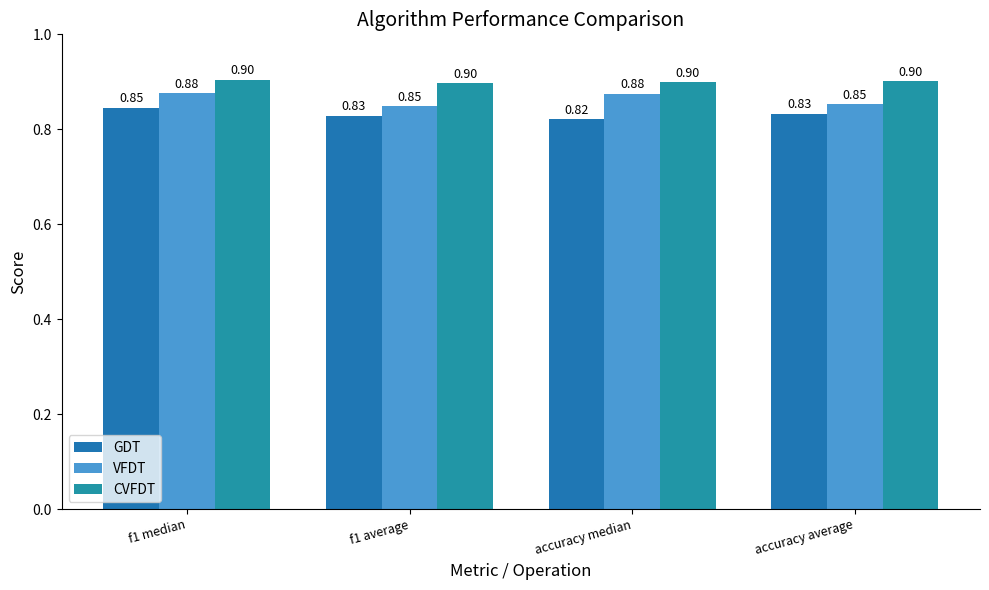

Rank the series by their average value, from highest to lowest.

CVFDT, VFDT, GDT